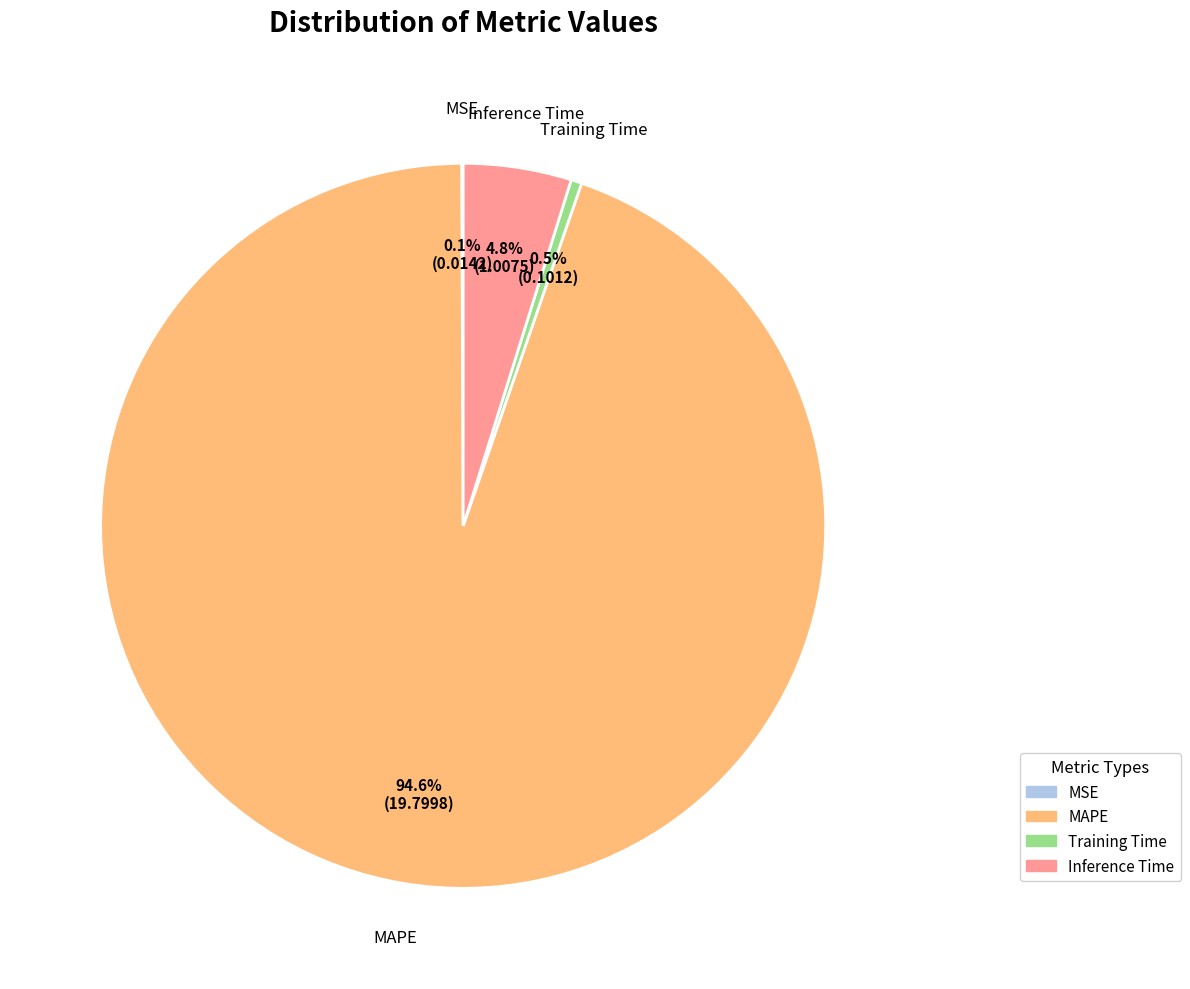

What percentage is NOT represented by Inference Time?

95.2%